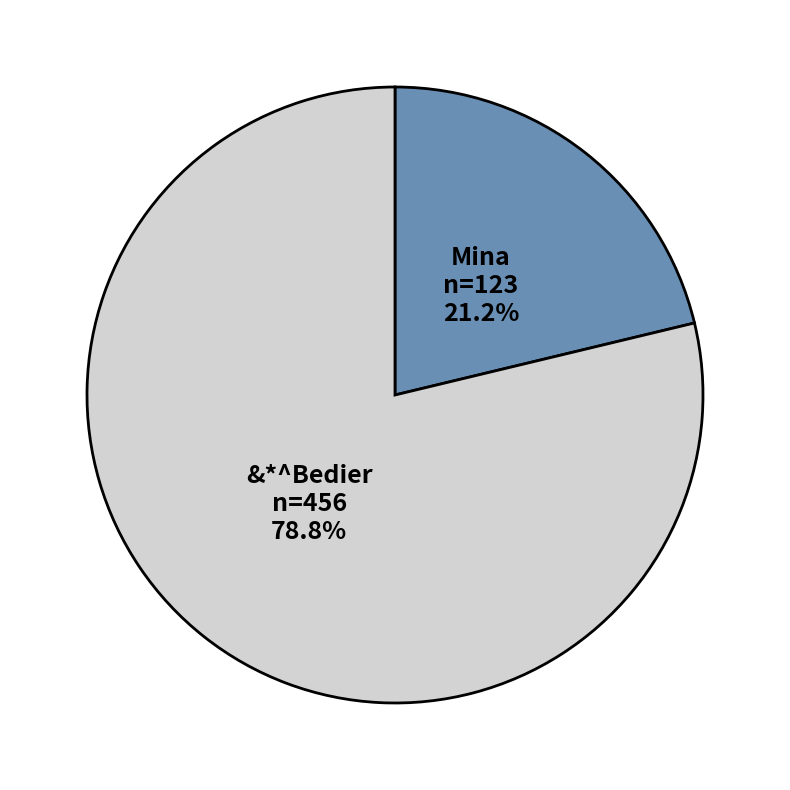

To the nearest percent, what is the difference between the largest and smallest slice percentages?

58%